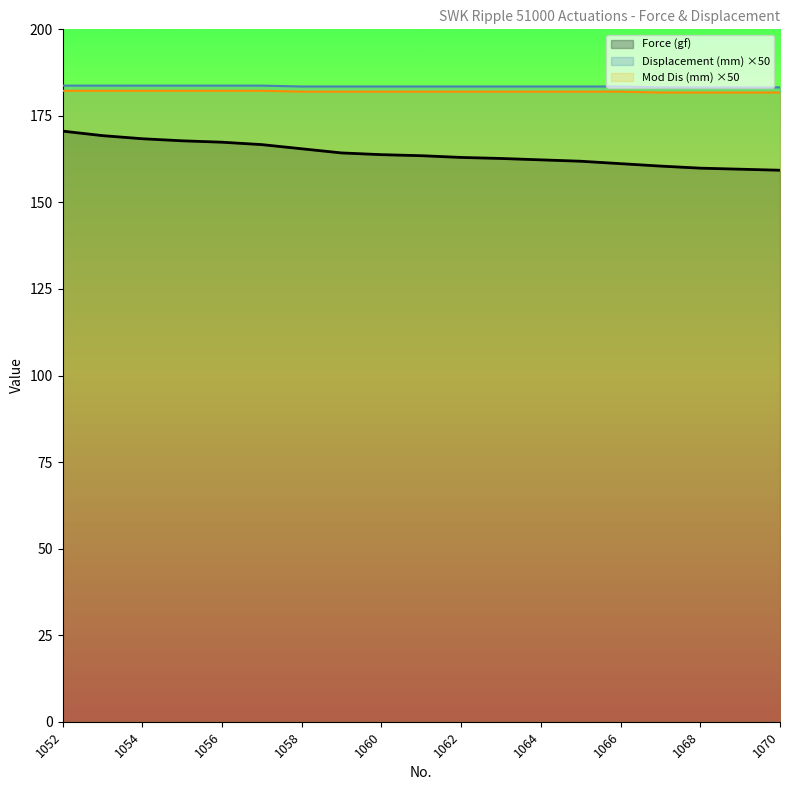

Does the chart have visible grid lines?

No